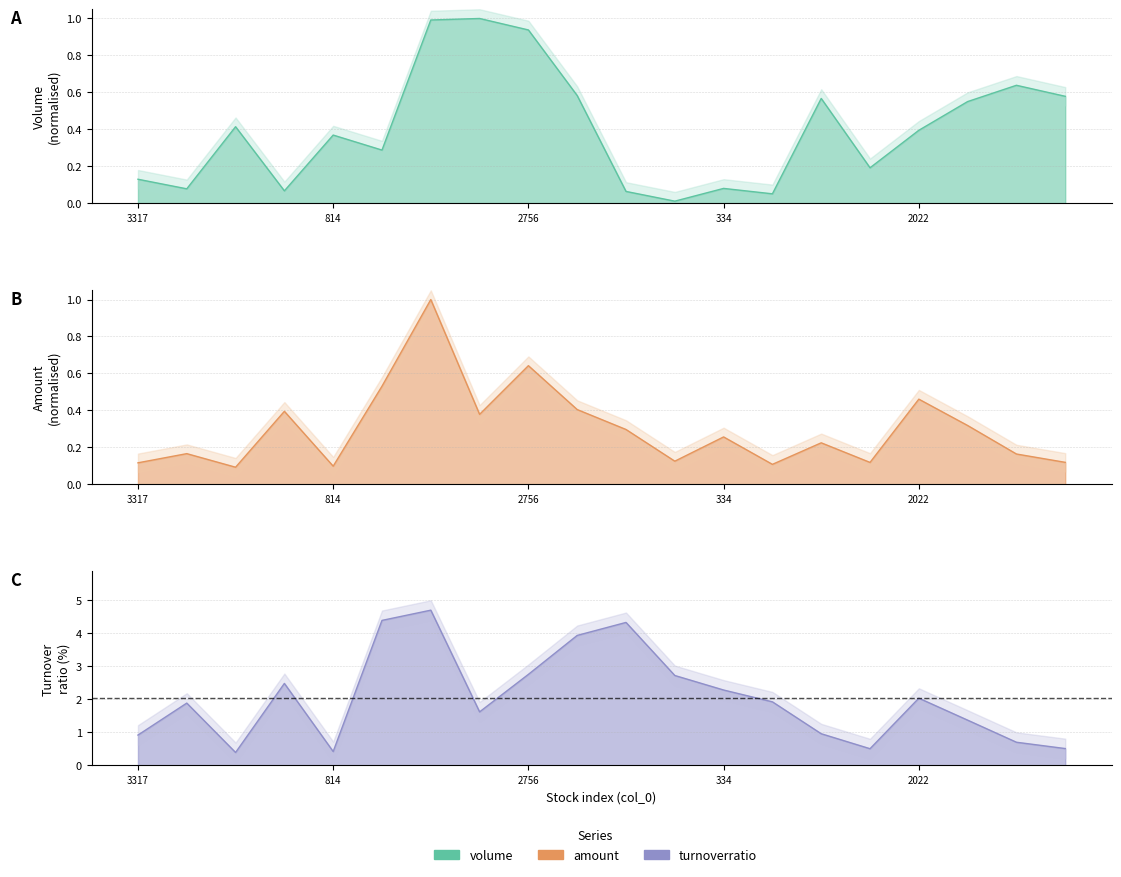

At which category is the sum across all series the highest?

3225